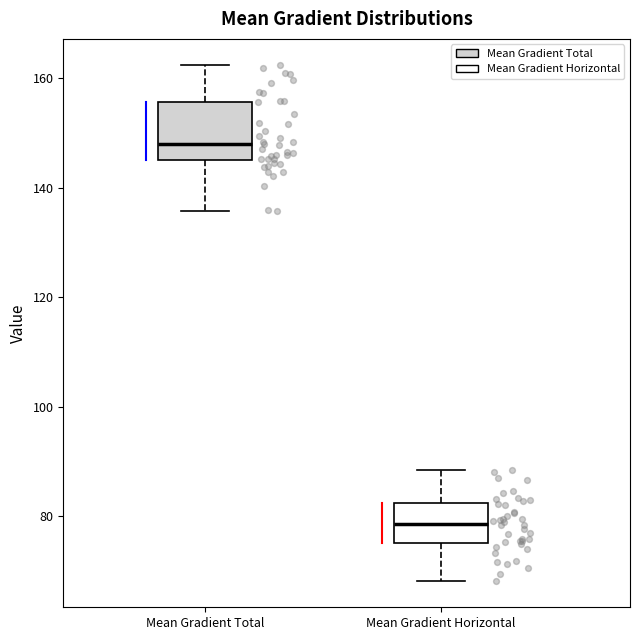

Reading left to right, read every box against the y-axis: the position of its median line, the range the box covers, and the ends of its whiskers. The values are not printed on the chart, so give them approximately, as read against the axis.

Mean Gradient Total: median 148, box 146 to 156, whiskers 136 to 162
Mean Gradient Horizontal: median 78, box 76 to 82, whiskers 68 to 88